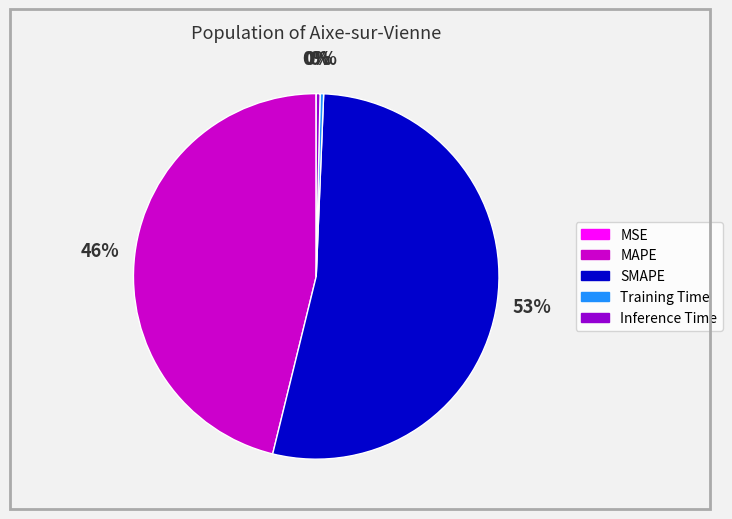

To the nearest percent, what is the average slice percentage?

20%